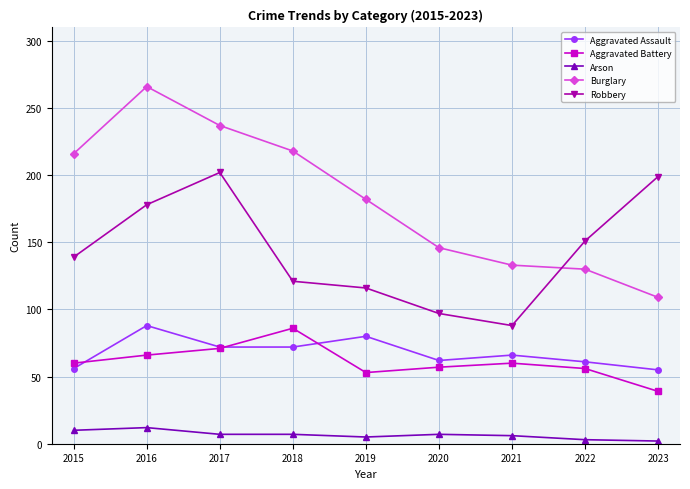

What is the greatest value displayed?

266